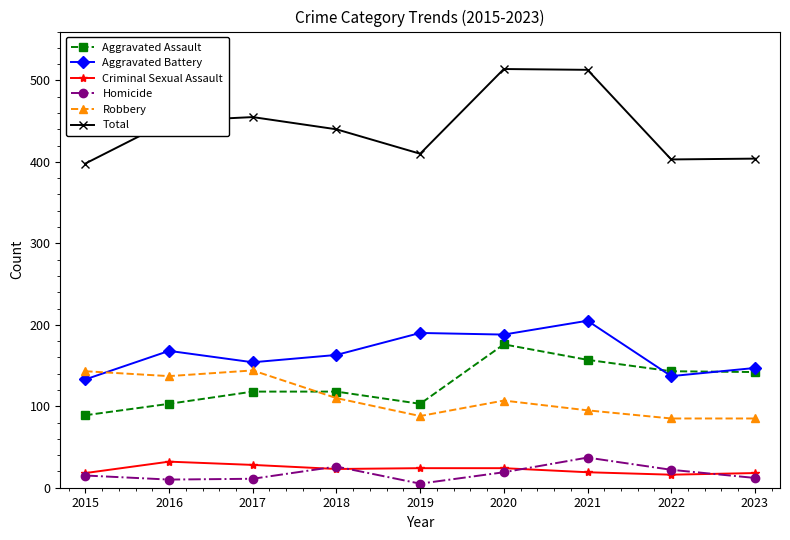

Is the value of Robbery at 2016 greater than the value of Homicide at 2019?

Yes